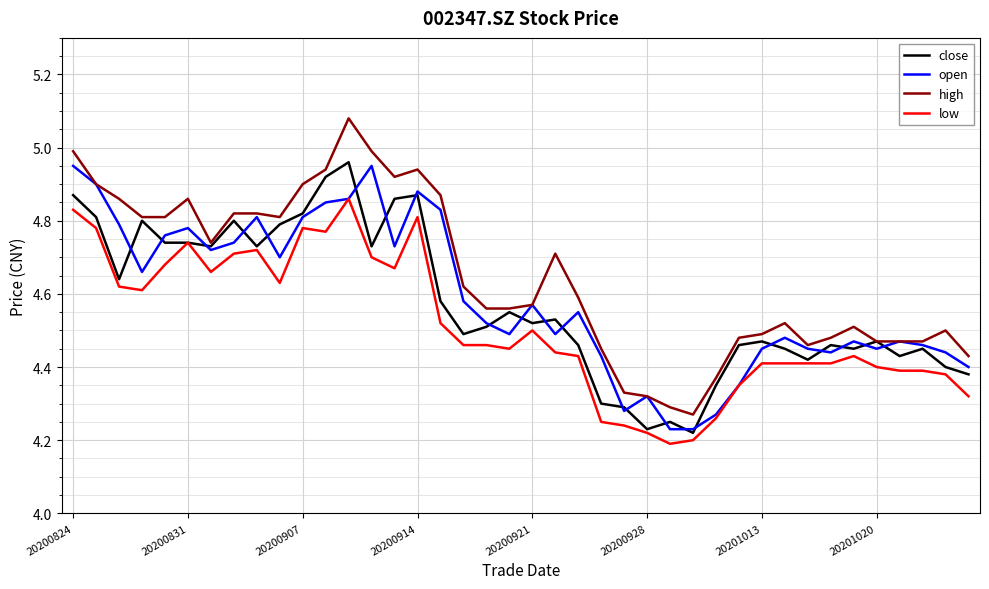

Which series has the largest total across all categories?

high